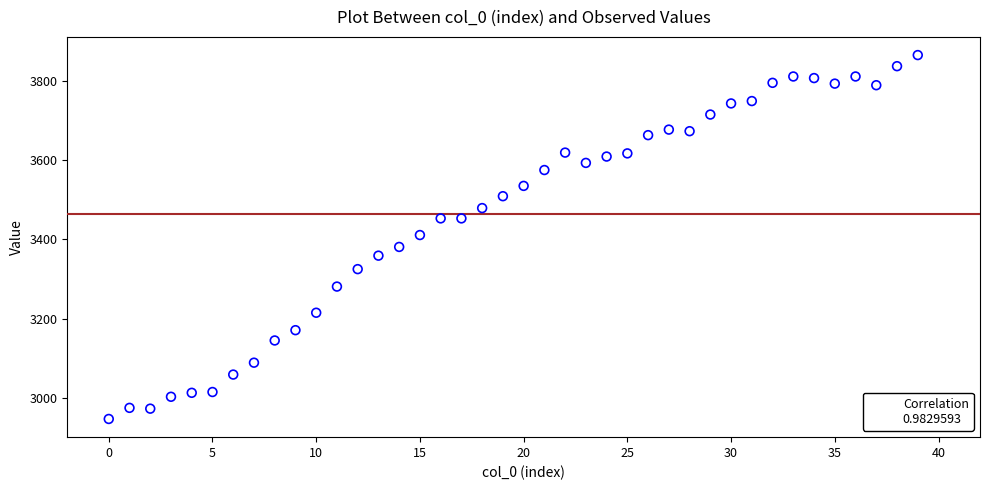

What is the range of Y values (max minus min)?

918